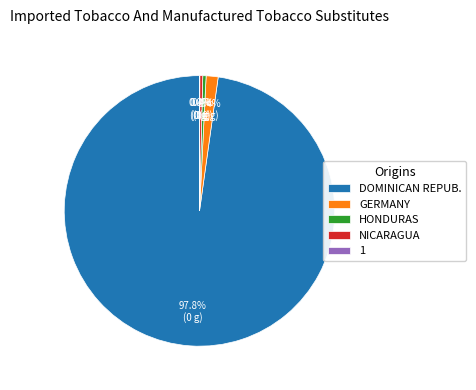

Which slice is the largest?

DOMINICAN REPUB.